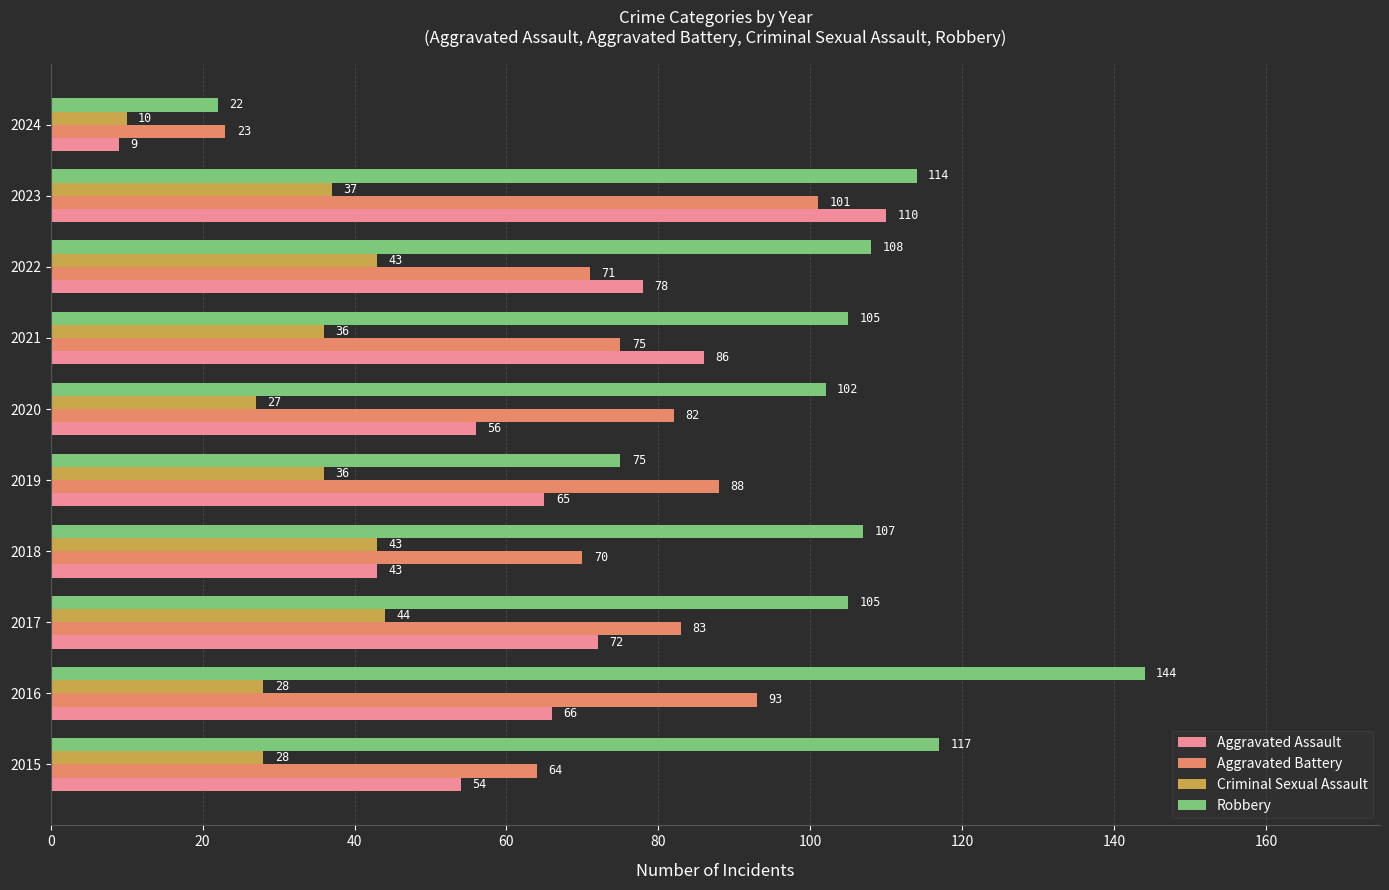

List the series in order of their peak value, highest first.

Robbery, Aggravated Assault, Aggravated Battery, Criminal Sexual Assault